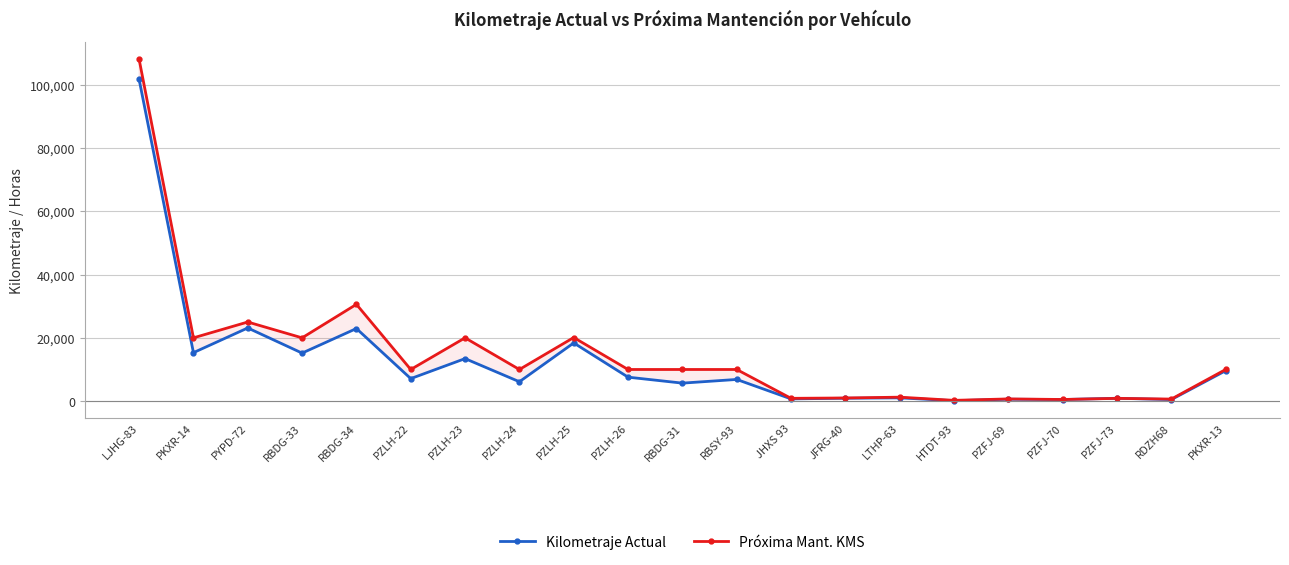

Reading left to right, list all the values displayed in this chart.

Kilometraje Actual: 101651.0	15321.0	23125.0	15181.0	22943.0	7120.0	13438.0	6130.0	18390.0	7575.0	5691.0	6855.0	712.4	915.0	1033.0	135.2	608.1	508.9	909.4	494.9	9618.0
Próxima Mant. KMS: 108017.0	20000.0	25000.0	20000.0	30583.0	10000.0	20000.0	10000.0	20100.0	10000.0	10000.0	10000.0	887.0	1000.0	1255.0	250.0	700.0	523.0	876.0	650.0	10000.0